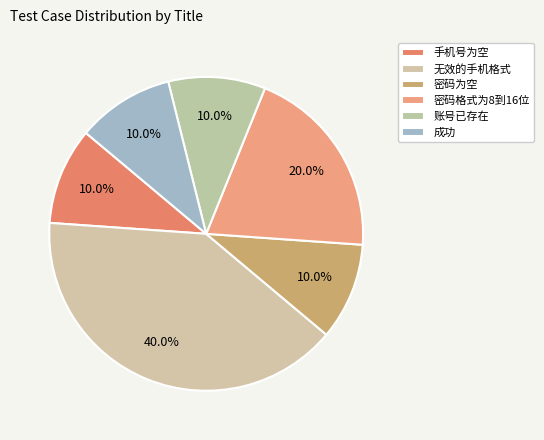

Does 密码格式为8到16位 account for over 50% of the chart?

No